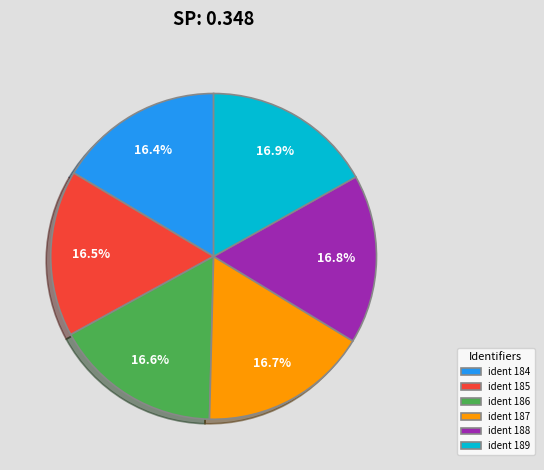

Is the sum of ident 184 and ident 185 greater than half?

No